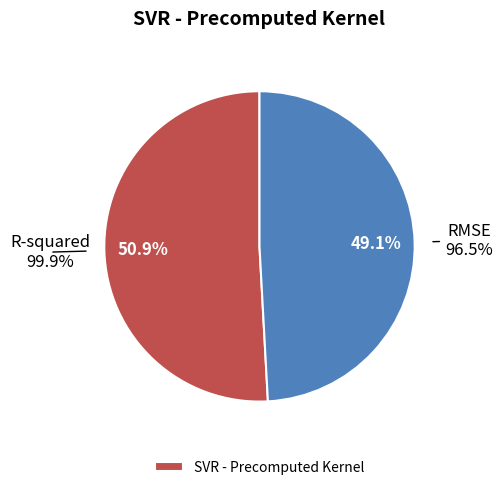

Is it true that RMSE is 42% of the pie?

False